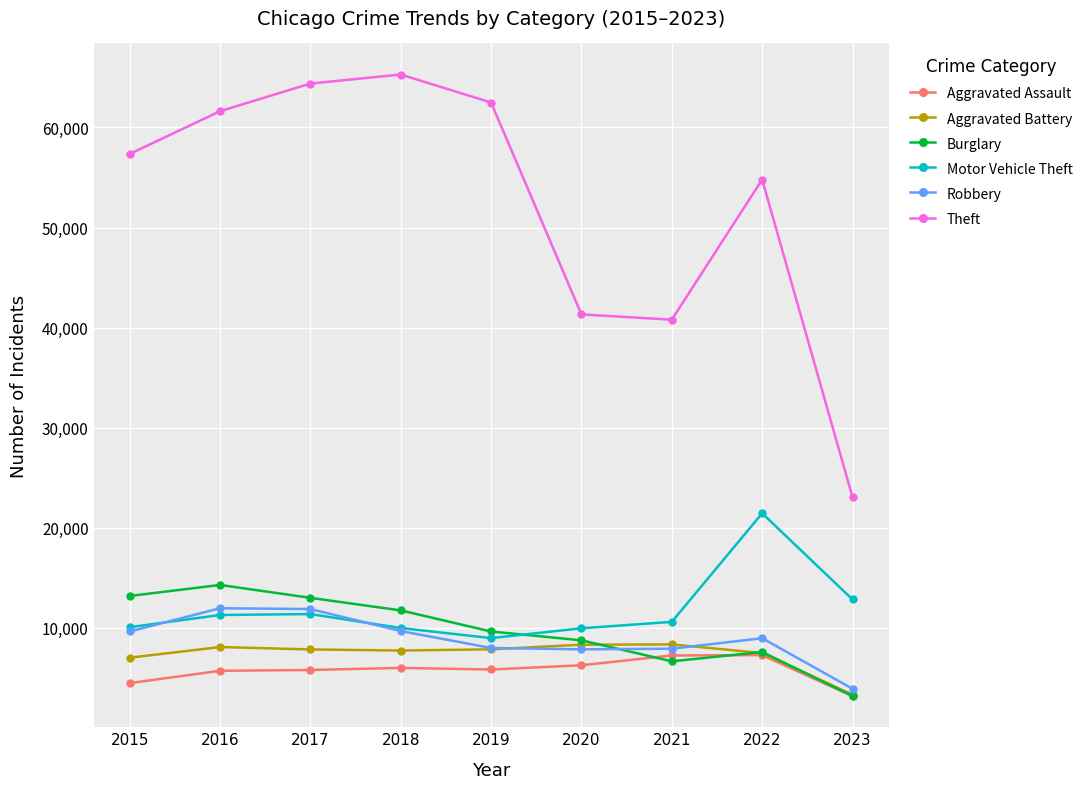

The value of Robbery at 2021 is 4170. True or false?

False